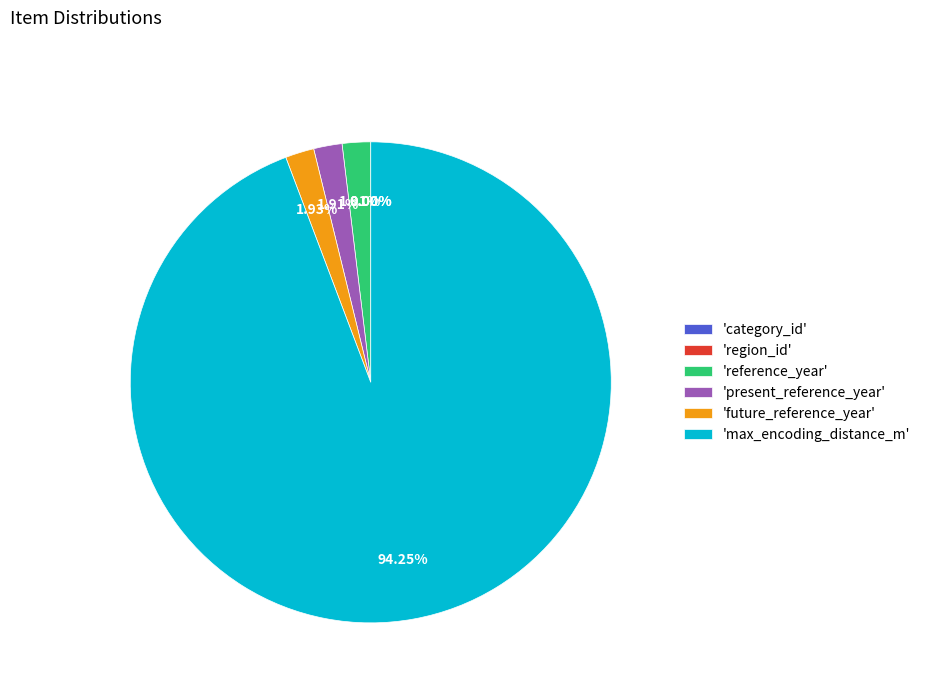

Does 'max_encoding_distance_m' represent more than half of the total?

Yes